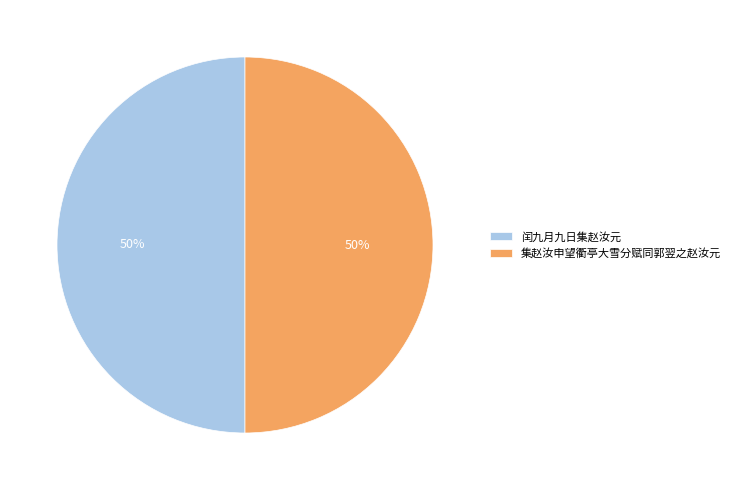

Count the number of slices in the pie.

2